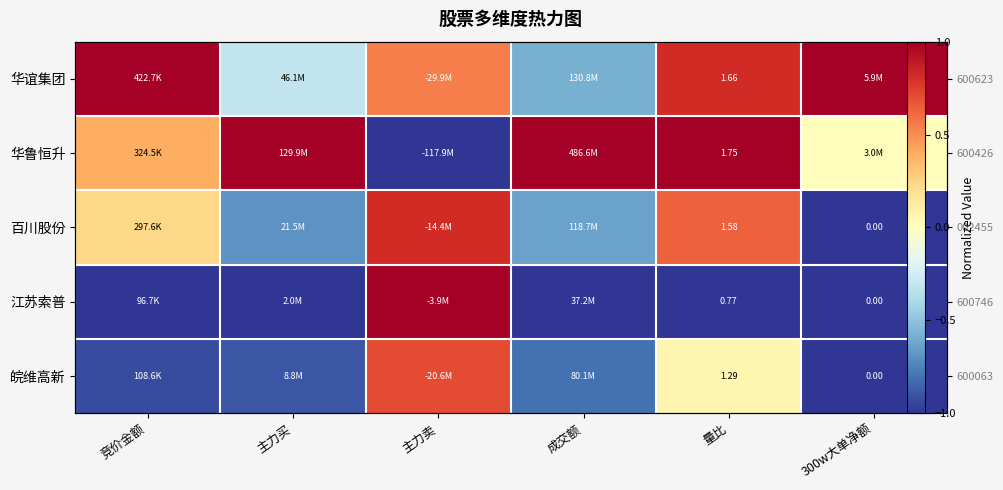

Which series has the widest spread of values?

华鲁恒升